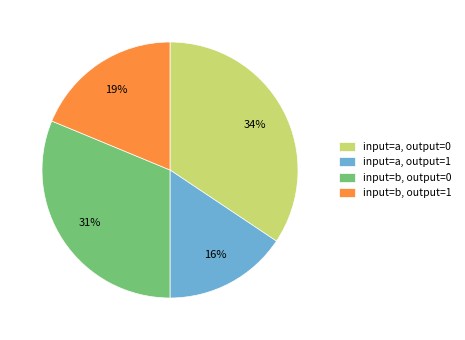

Which slice is the largest?

input=a, output=0